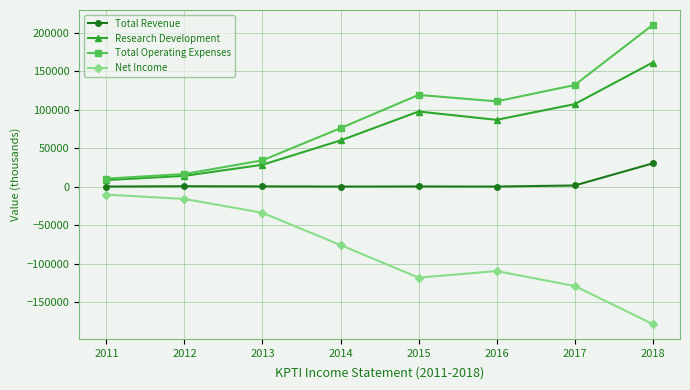

What is the total value across all series at 2016?

88400